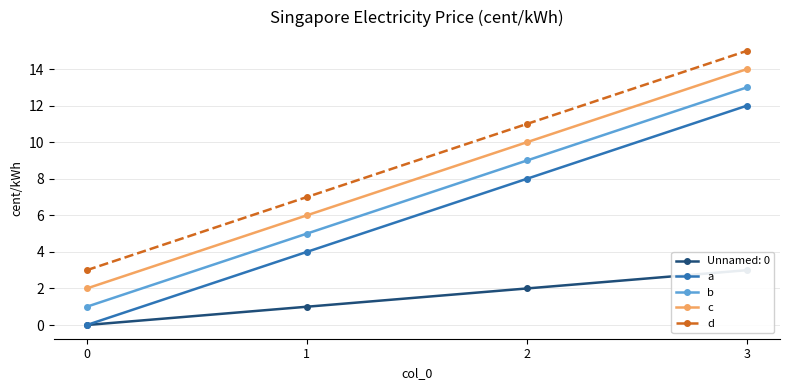

The c series shows 5 at 3. True or false?

False